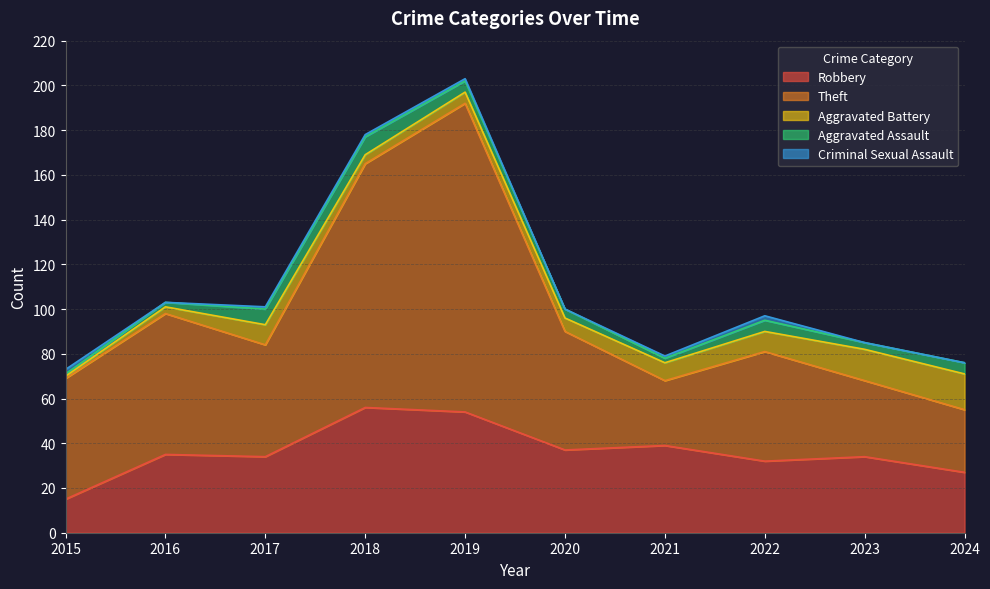

Is the value of Criminal Sexual Assault at 2017 greater than the value of Aggravated Battery at 2023?

No